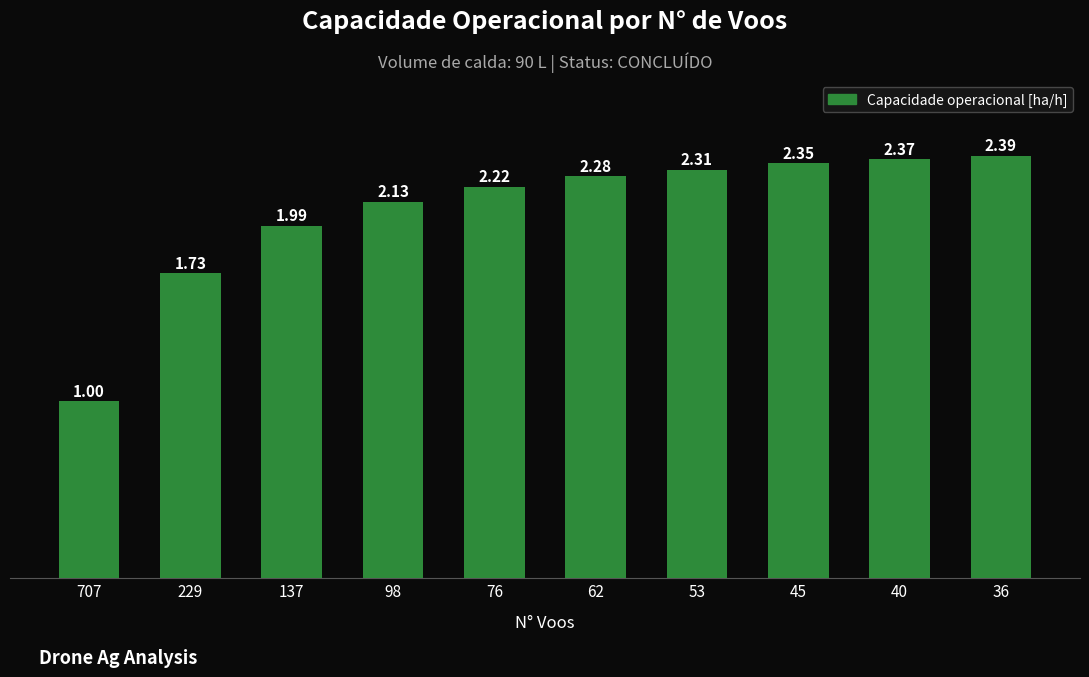

Does the chart contain stacked bars?

No